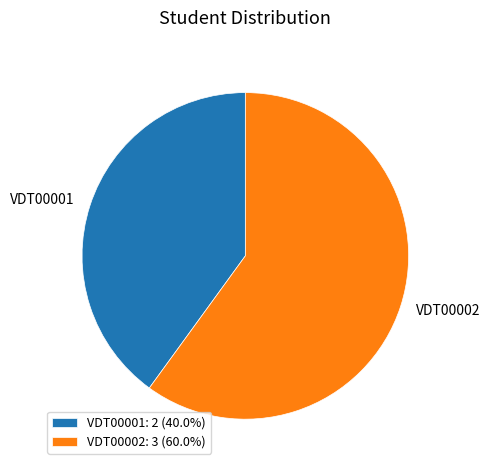

Is the sum of VDT00001: 2 (40.0%) and VDT00002: 3 (60.0%) greater than half?

Yes